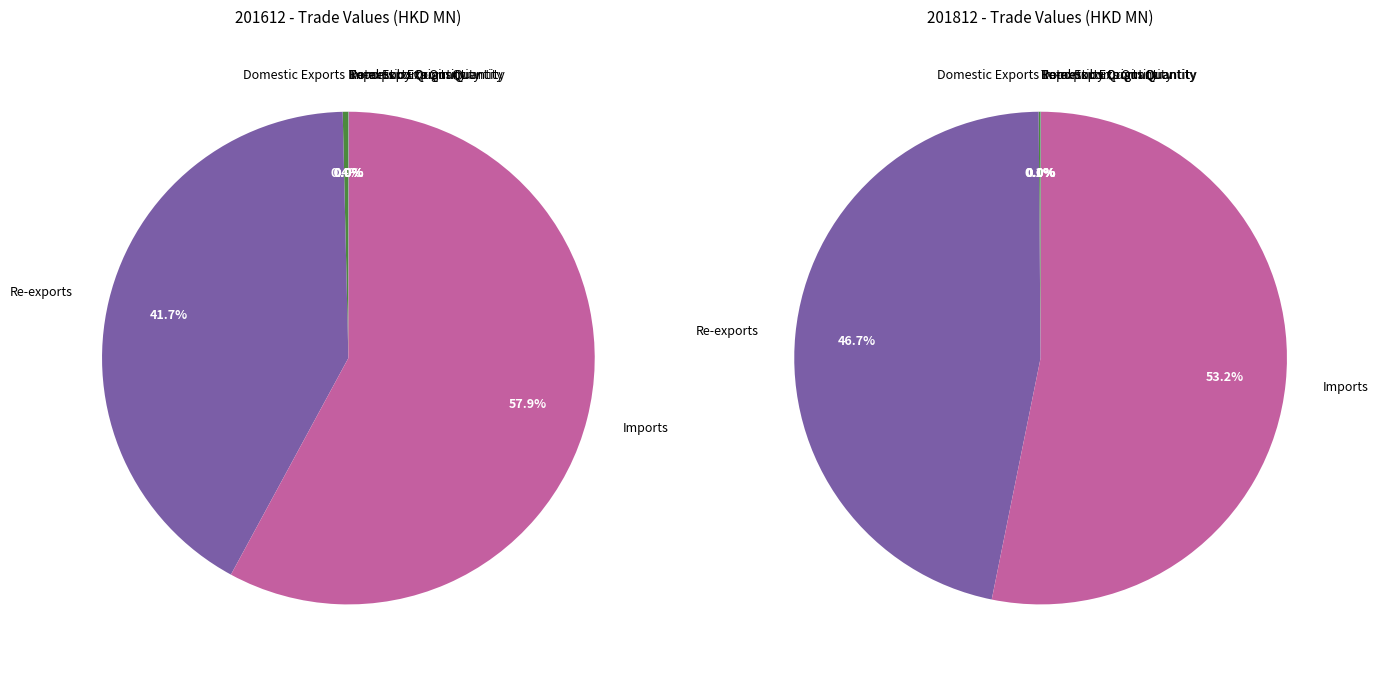

To the nearest percent, what is the average slice percentage?

14%